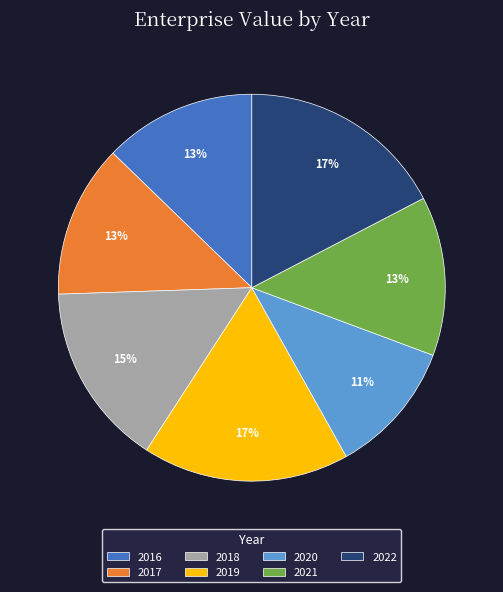

To the nearest percent, what portion does 2021 represent?

13%